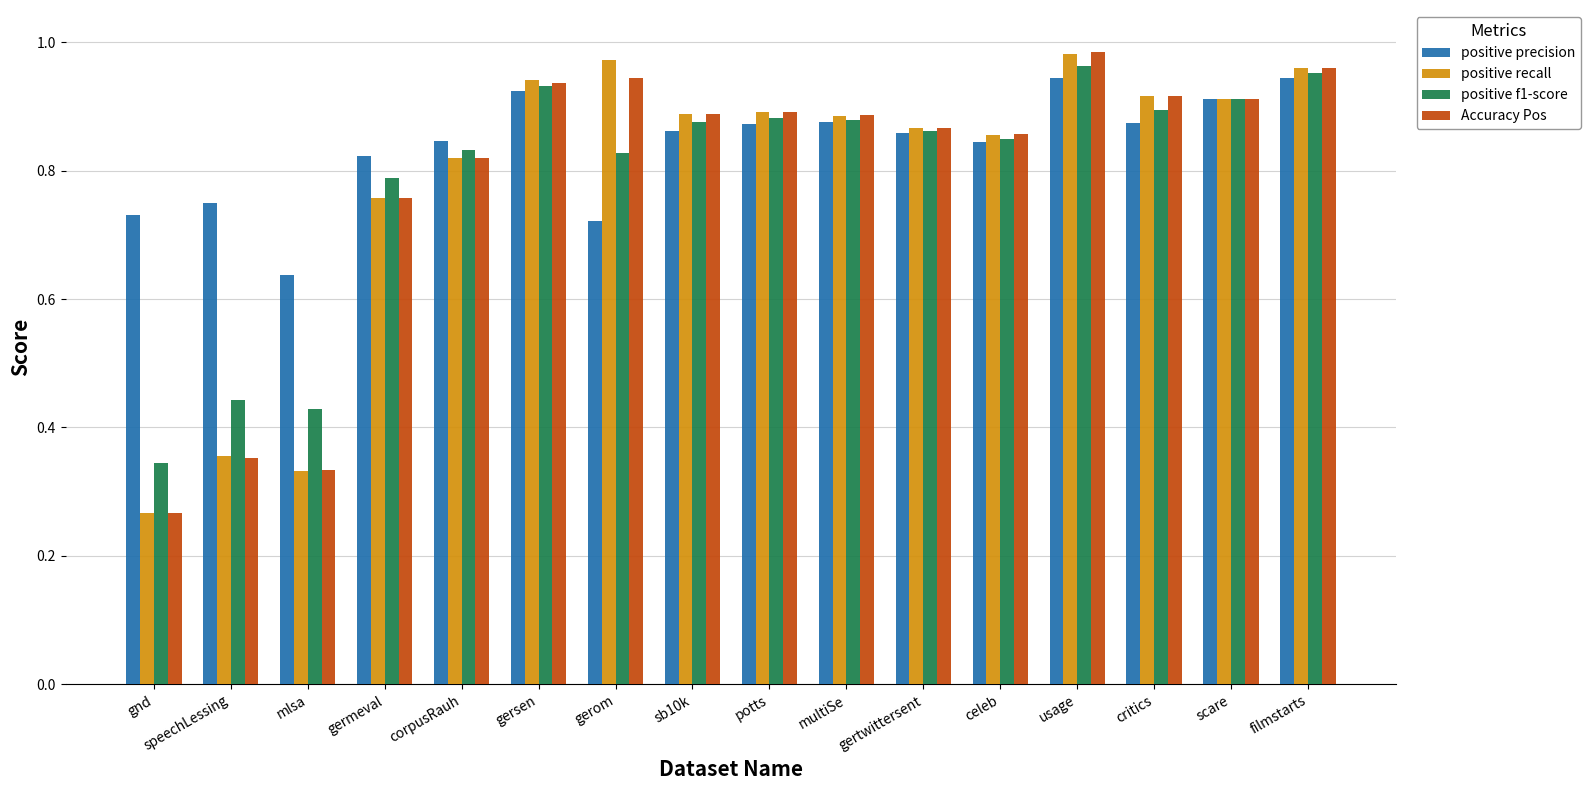

True or false: positive precision has a value of 1.4 at germeval.

False